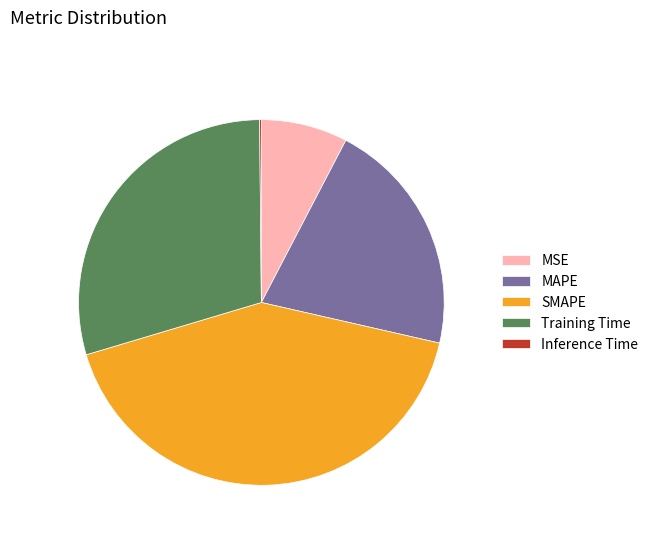

Is it true that MSE is 8% of the pie?

True